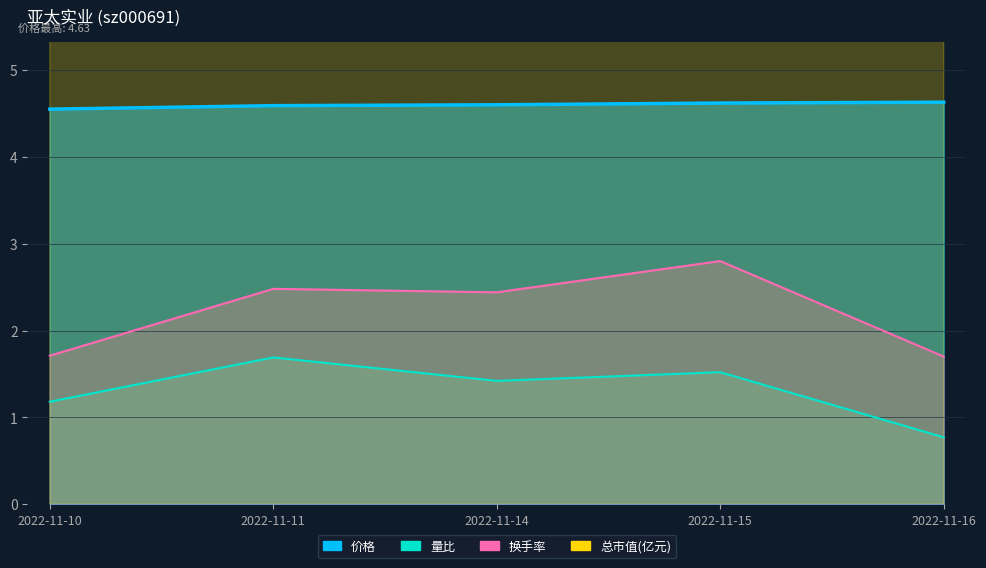

Is it true that 量比 equals 1.1 at 2022-11-16?

False